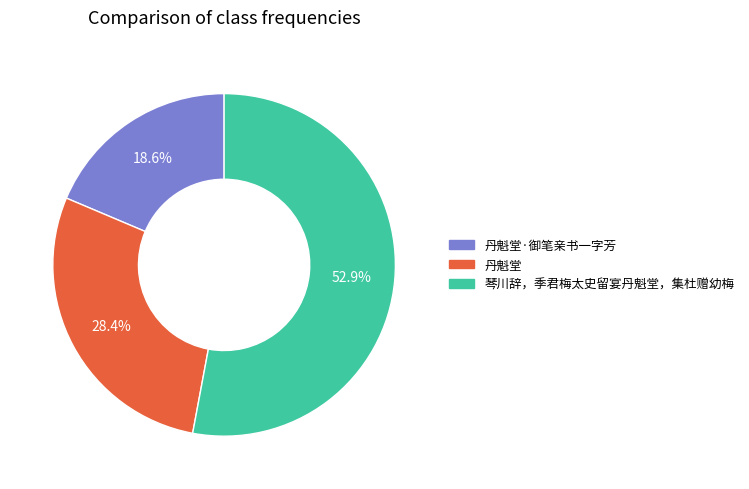

Count the number of slices in the pie.

3